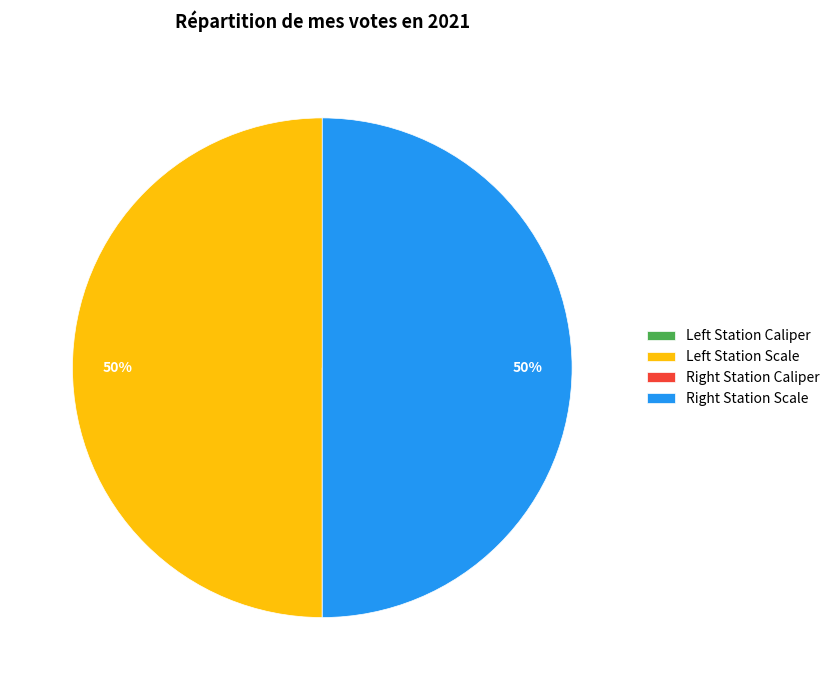

To the nearest percent, what is the average slice percentage?

25%